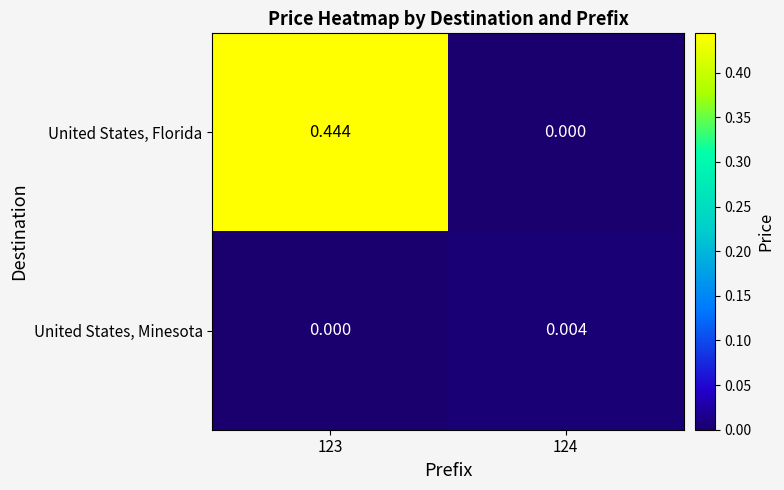

Which series has the widest spread of values?

United States, Florida